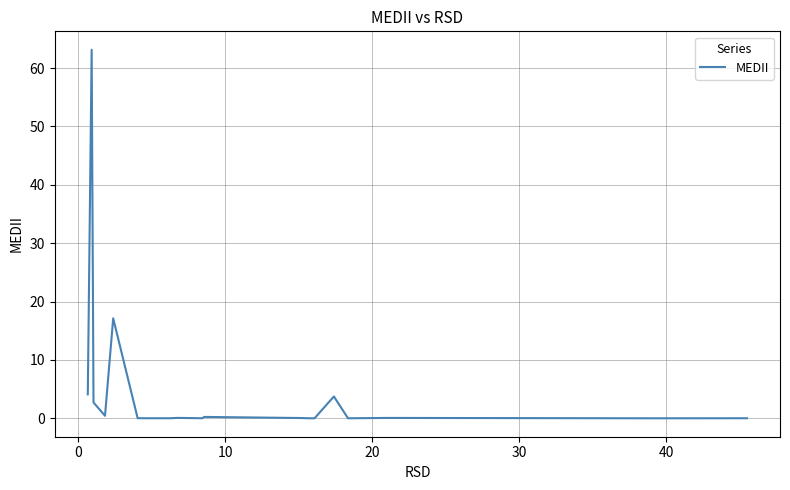

What is the maximum value shown in the chart?

63.1